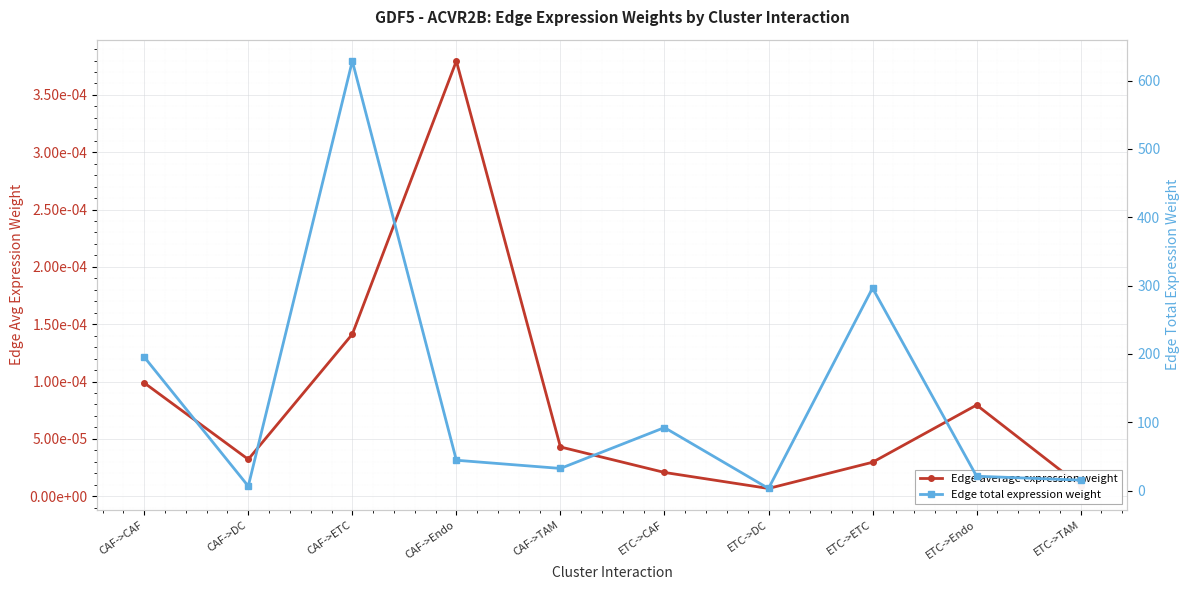

Rank the series at CAF->ETC from lowest to highest value.

Edge average expression weight, Edge total expression weight